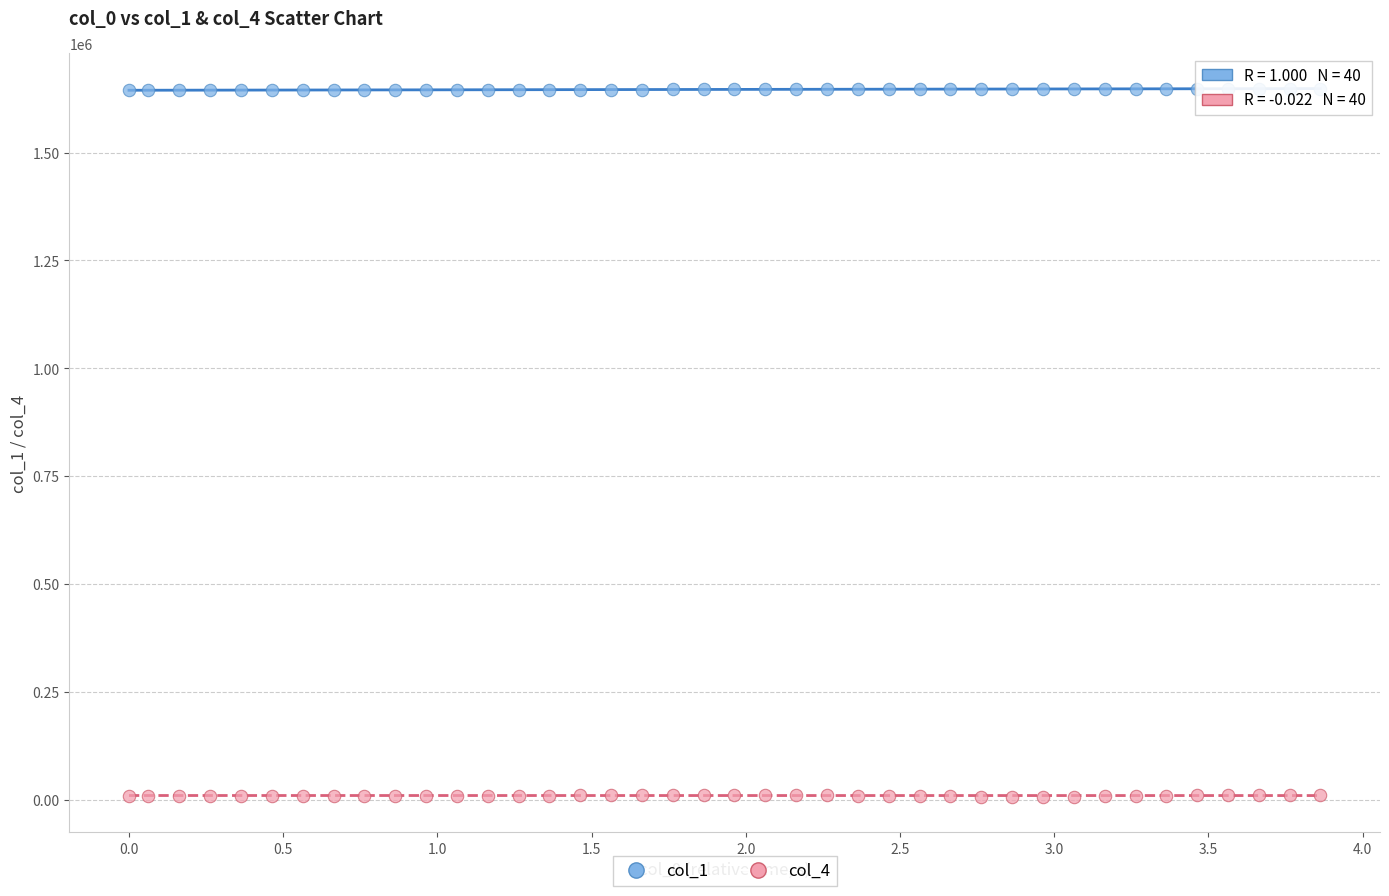

Across all data points, what is the range of Y values (max minus min)?

1641639.8